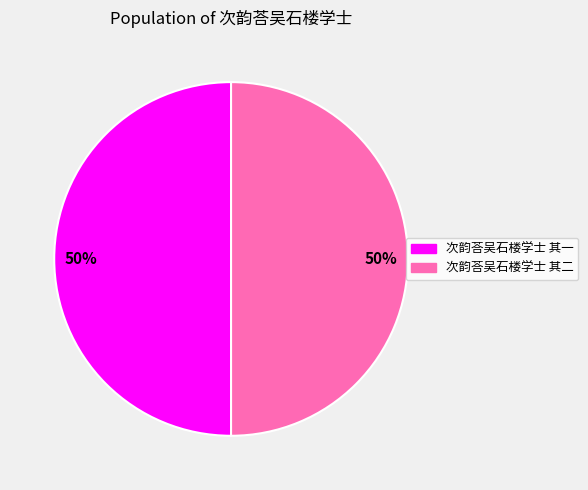

Approximately how many times larger is the value at 次韵荅吴石楼学士 其一 compared to 次韵荅吴石楼学士 其二?

1.0